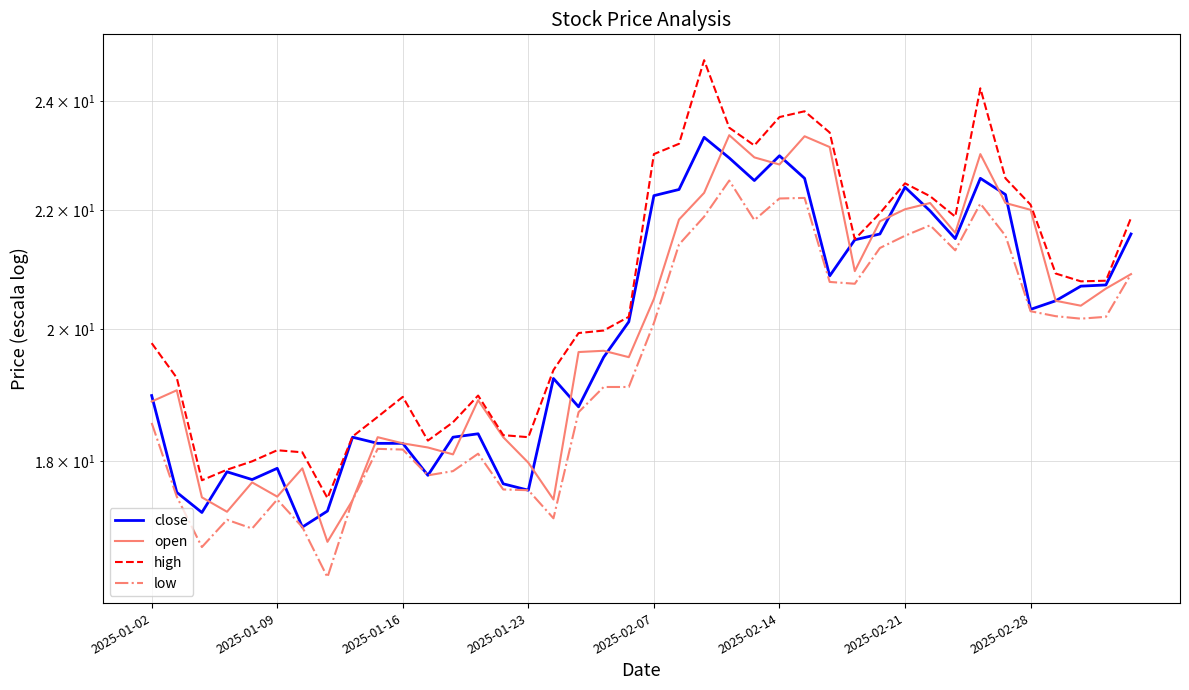

True or false: low and high cross at least once.

False